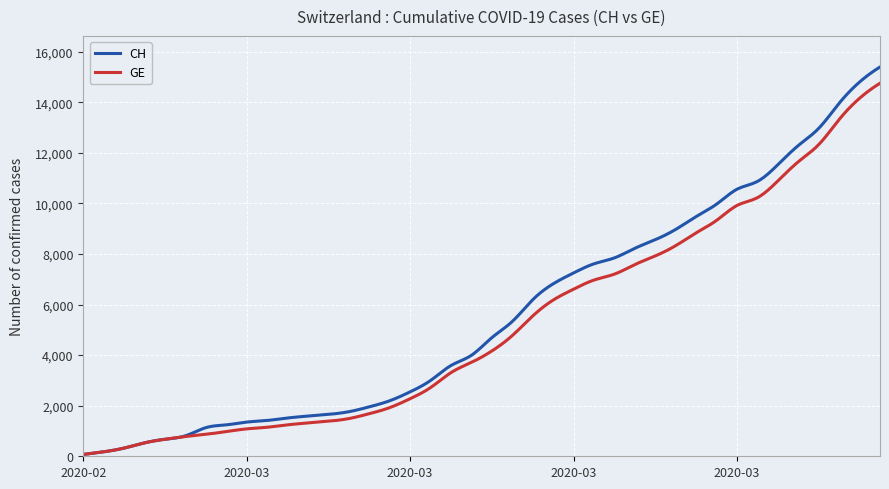

What is the highest value of the GE series?

14748.0